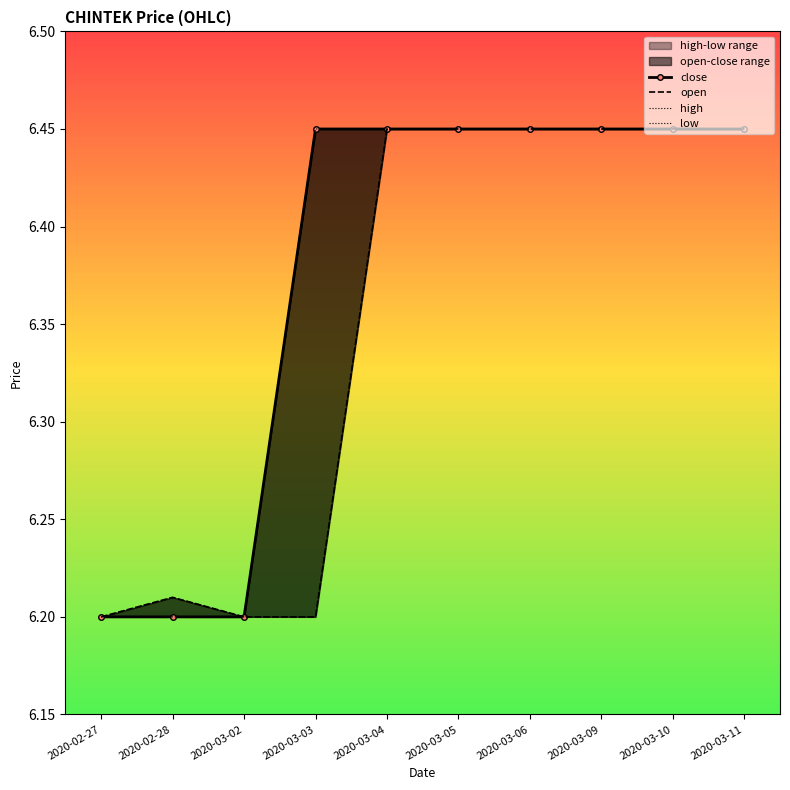

Count the number of categories in the chart.

10